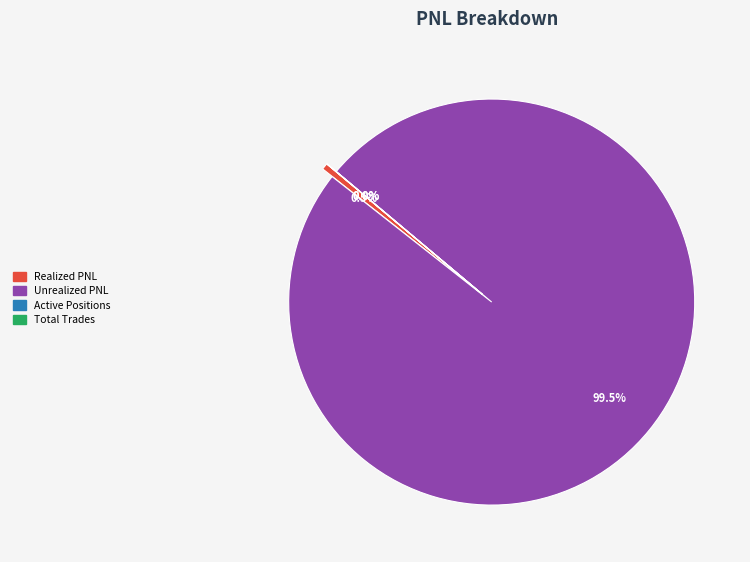

Does Active Positions account for over 50% of the chart?

No